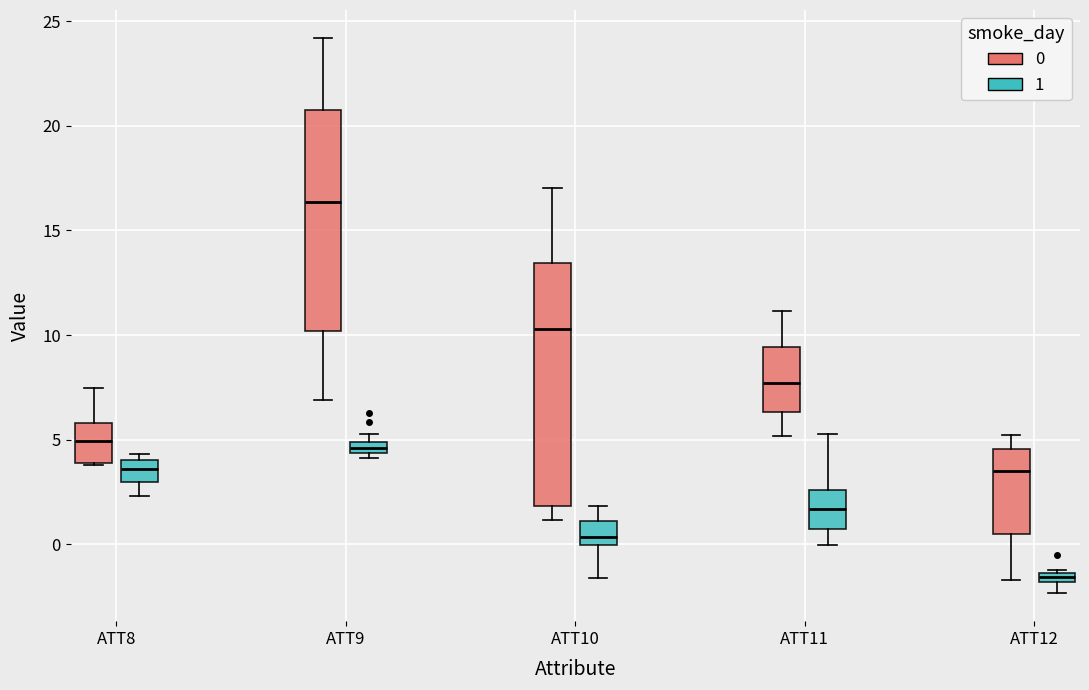

Where is the upper edge of the box for ATT9 (1) on the y-axis? The values are not printed on the chart, so give them approximately, as read against the axis.

5.0